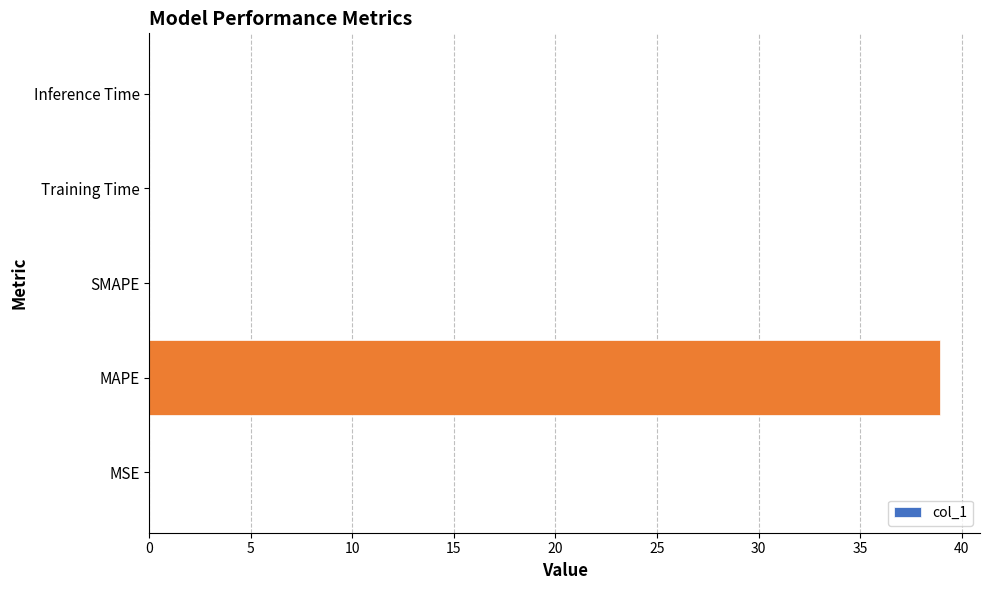

Which has a higher value, MAPE or Training Time?

MAPE